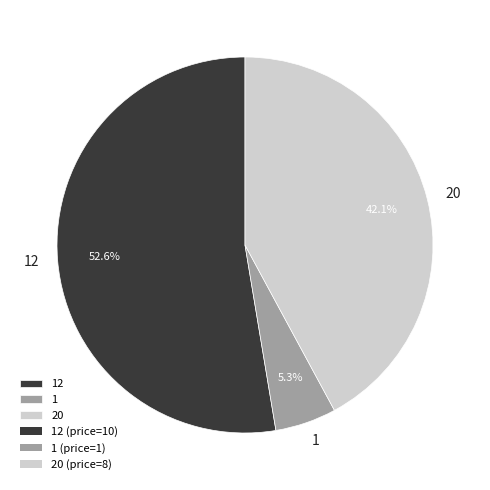

Rank the categories by value from lowest to highest.

1, 20, 12